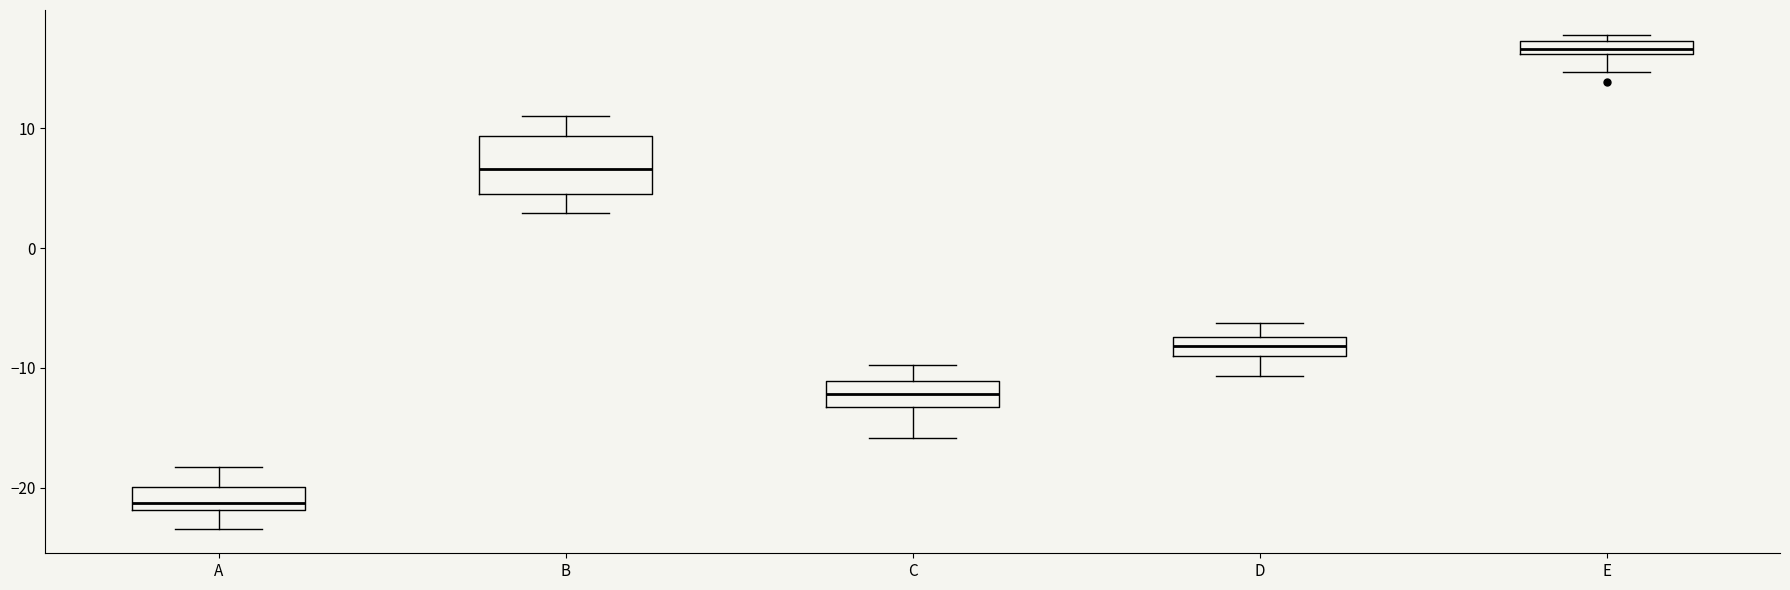

Which box has the highest median line?

E